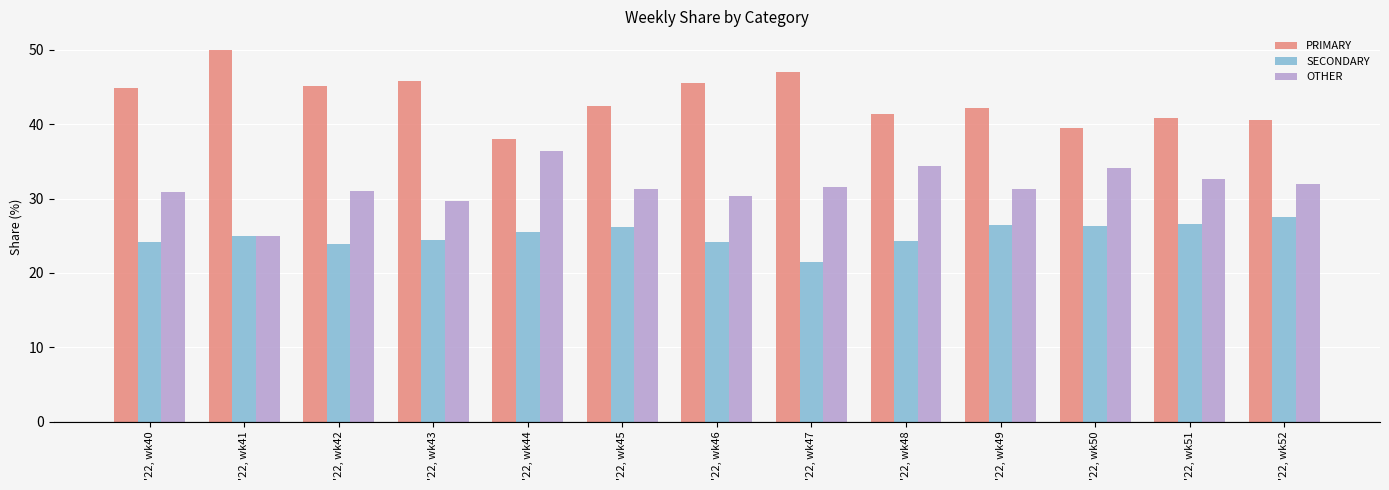

What is the smallest value displayed?

21.4